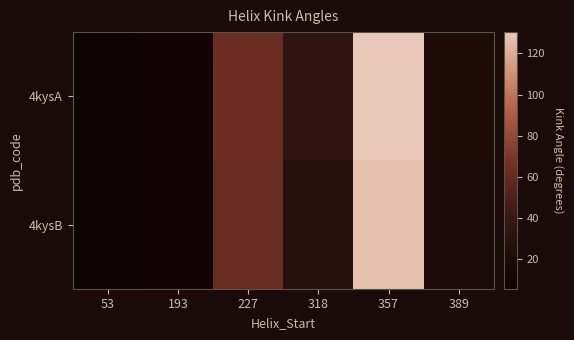

Rank the series at 318 from highest to lowest value.

4kysA, 4kysB